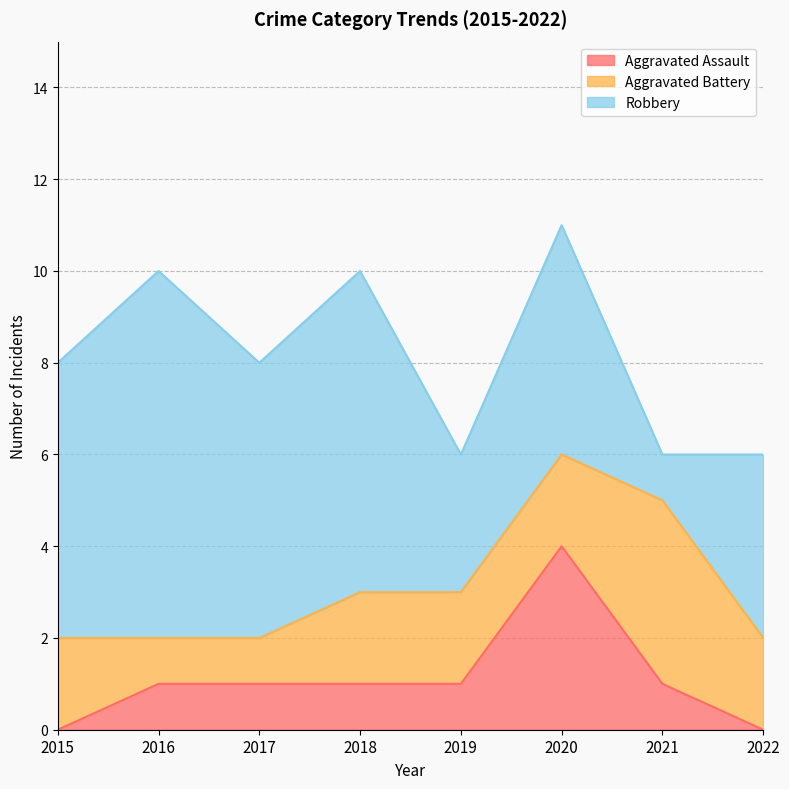

What is the greatest value displayed?

8